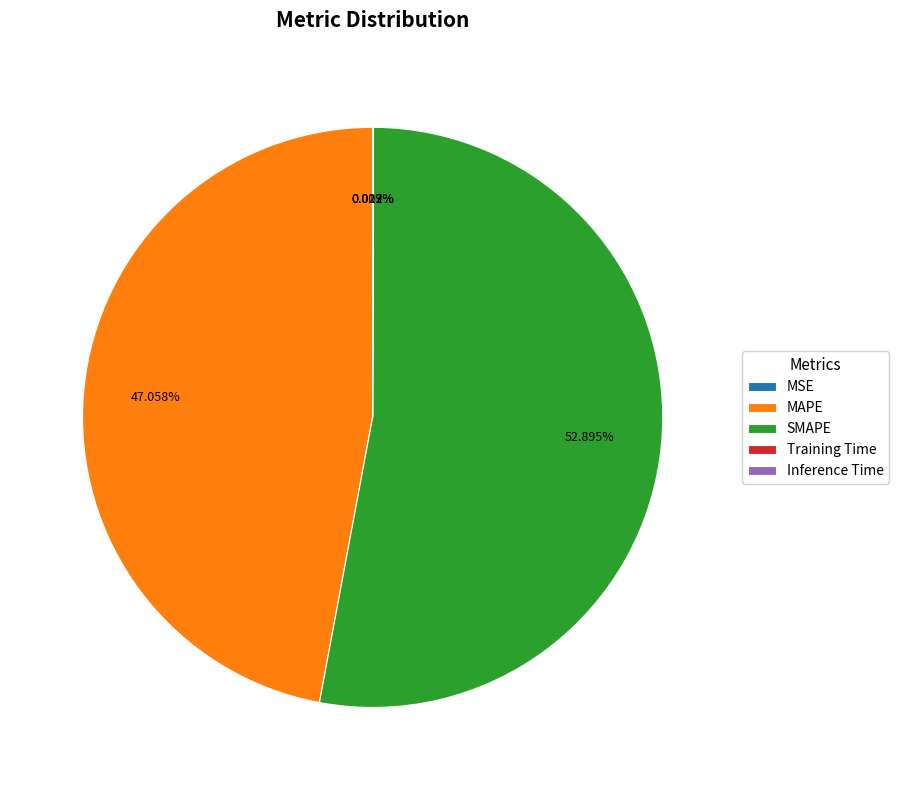

To the nearest percent, what is the difference between the largest and smallest slice percentages?

53%